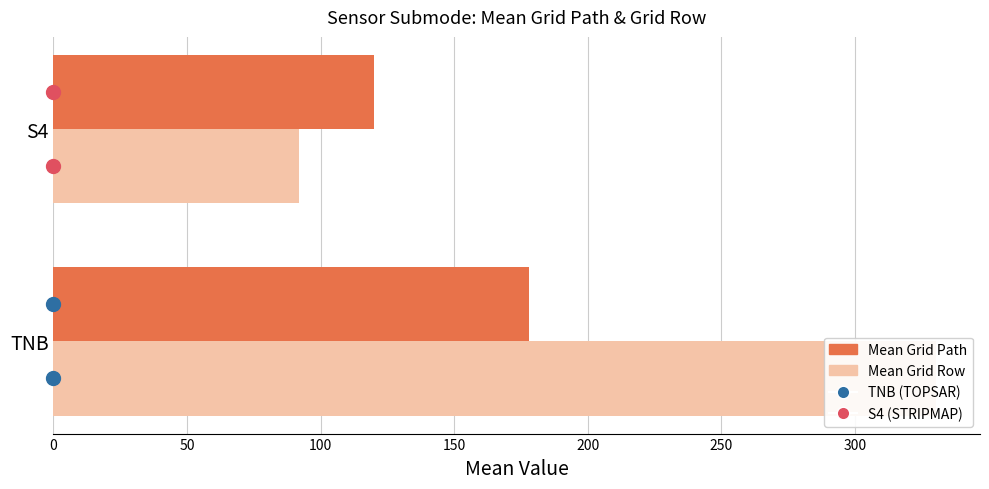

What is the value of the Mean Grid Path bar at the 1st from the left?

178.2